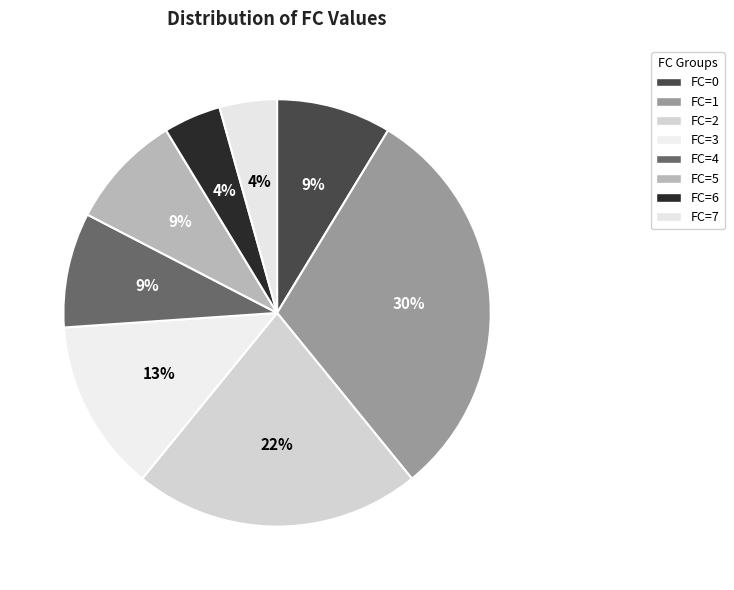

True or false: FC=6 accounts for 4% of the total.

True